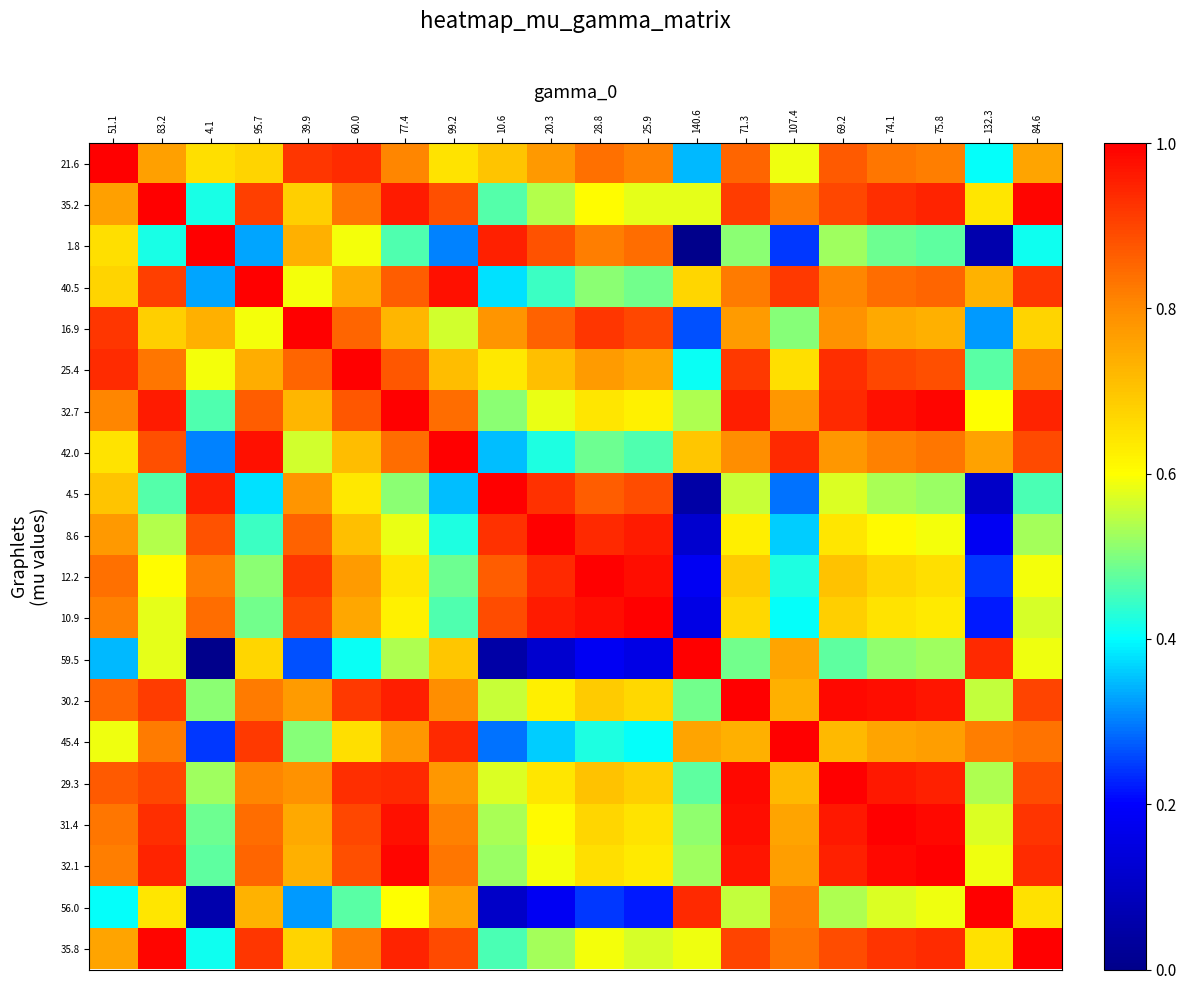

Between 20.3 and 95.7, which is larger?

20.3